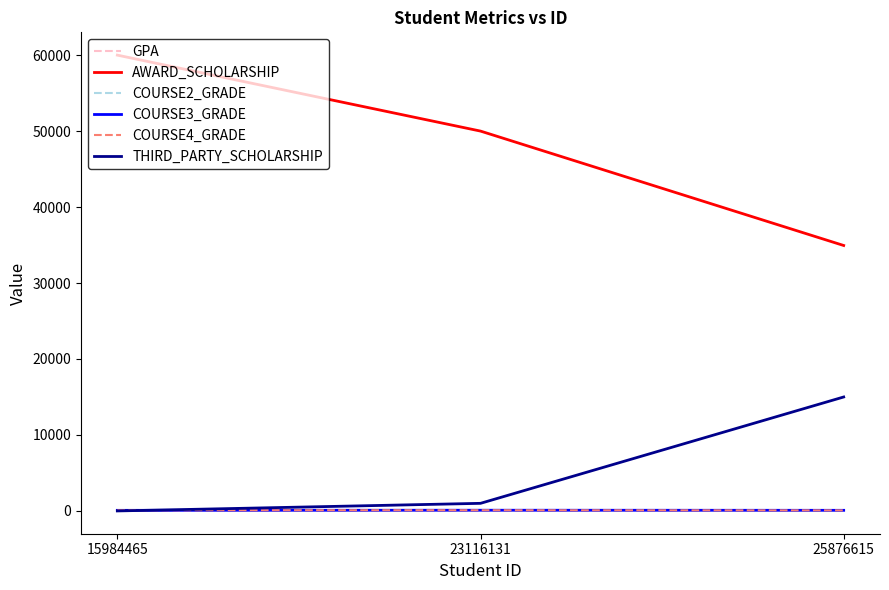

Is this an area chart (filled region under the line)?

No